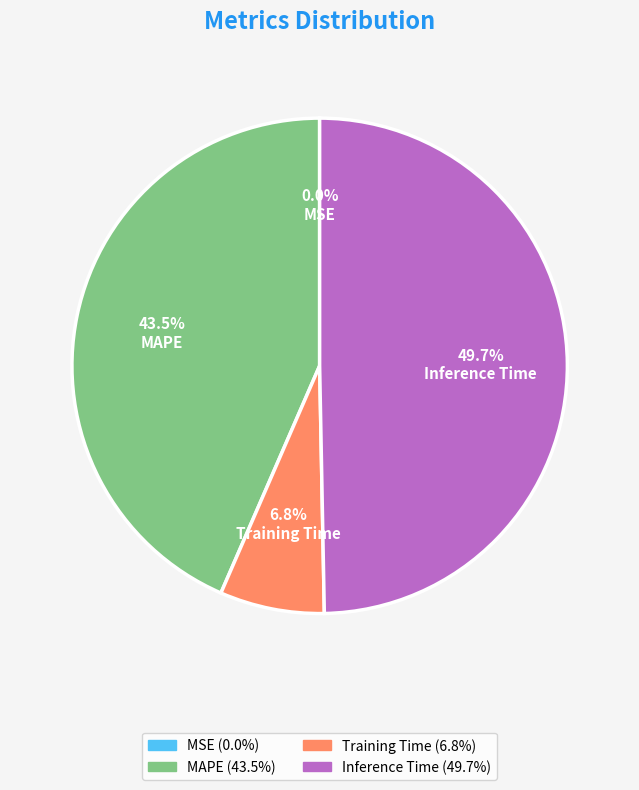

Is there any slice that represents more than half of the pie?

No